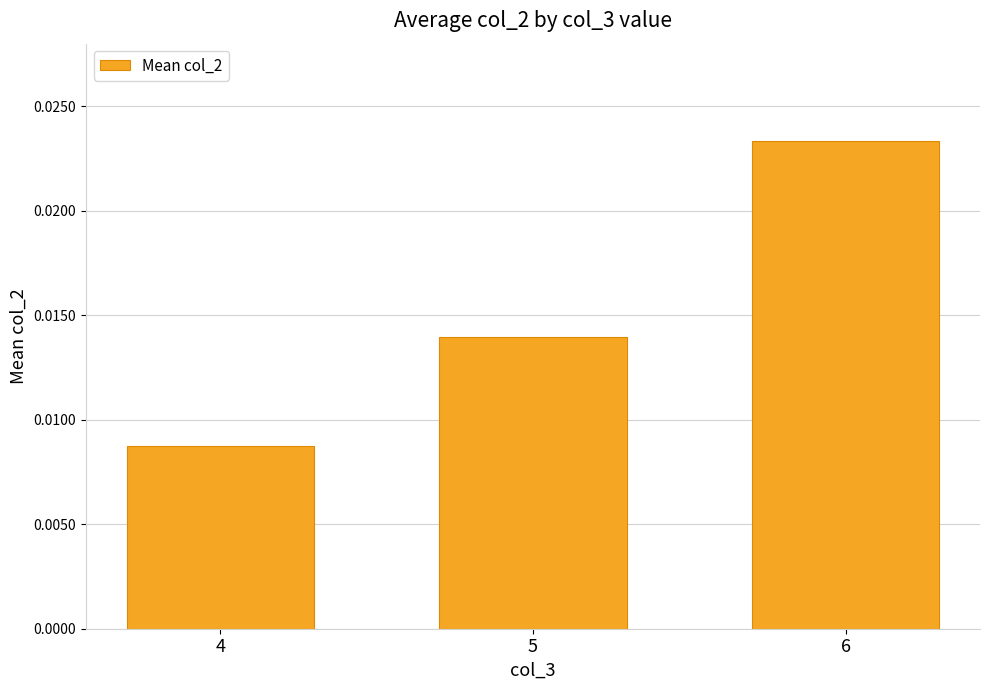

Rank the categories by value from highest to lowest.

6, 5, 4